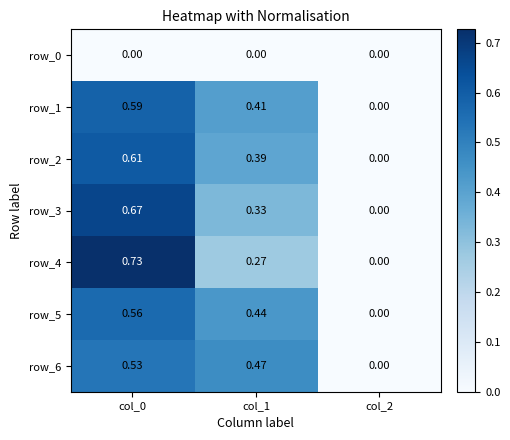

Reading left to right, list all the values displayed in this chart.

row_0: 0.0	0.0	0.0
row_1: 0.6	0.4	0.0
row_2: 0.6	0.4	0.0
row_3: 0.7	0.3	0.0
row_4: 0.7	0.3	0.0
row_5: 0.6	0.4	0.0
row_6: 0.5	0.5	0.0